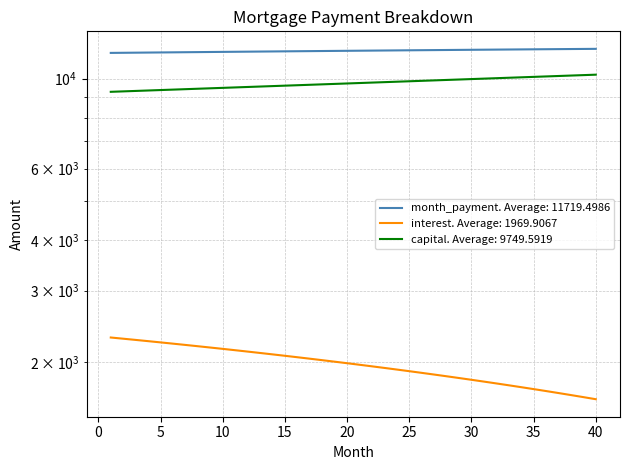

Which series has the widest spread of values?

capital